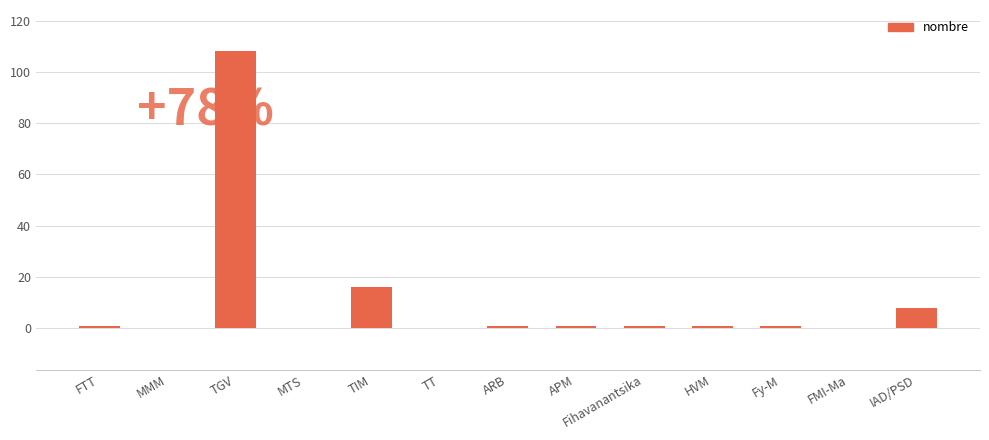

Which category has the highest value across all series?

TGV